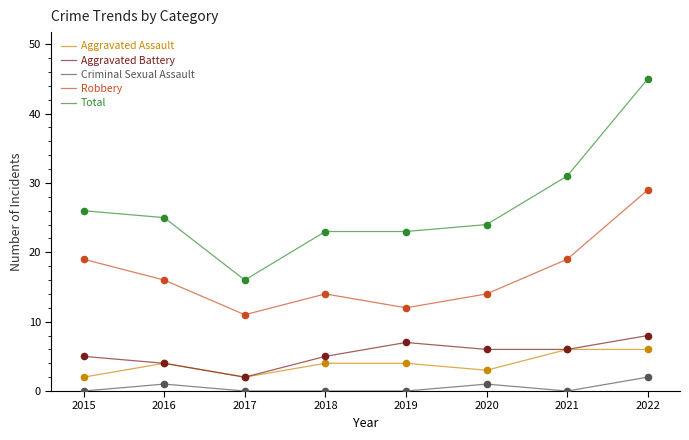

At which category is the sum across all series the highest?

2022